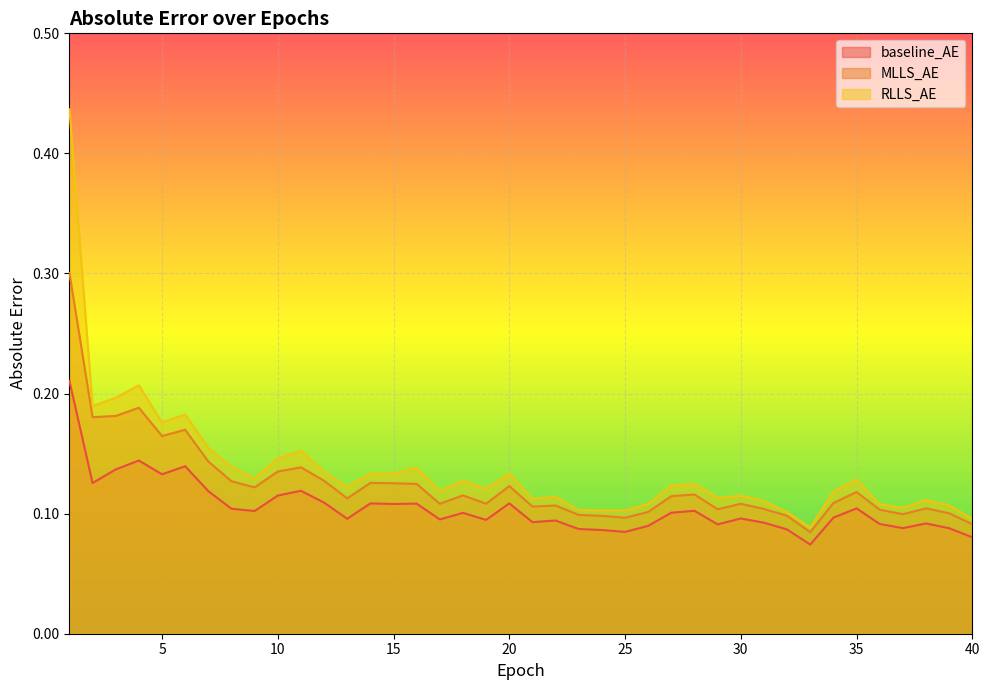

Between 18 and 31, which is larger?

18